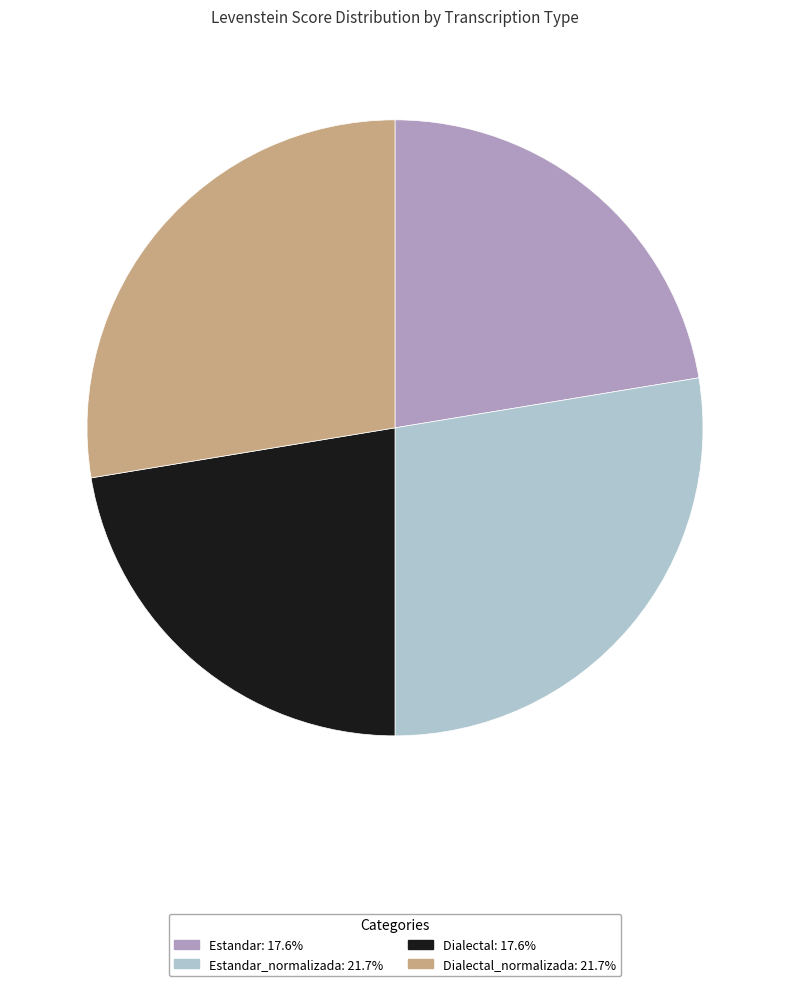

Approximately how many times larger is the value at Estandar_normalizada: 21.7% compared to Dialectal: 17.6%?

1.2